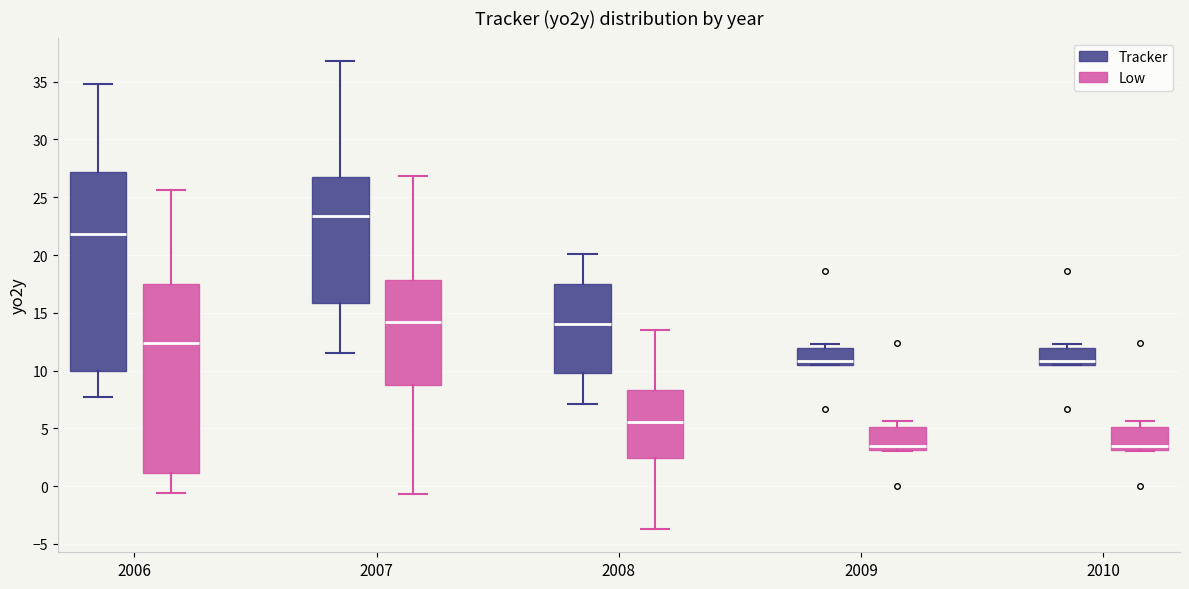

Reading left to right, read every box against the y-axis: the position of its median line, the range the box covers, and the ends of its whiskers. The values are not printed on the chart, so give them approximately, as read against the axis.

2006 (Tracker): median 22.0, box 10.0 to 27.0, whiskers 8.0 to 35.0
2006 (Low): median 12.5, box 1.0 to 17.5, whiskers -0.5 to 25.5
2007 (Tracker): median 23.5, box 16.0 to 27.0, whiskers 11.5 to 37.0
2007 (Low): median 14.0, box 8.5 to 18.0, whiskers -0.5 to 27.0
2008 (Tracker): median 14.0, box 9.5 to 17.5, whiskers 7.0 to 20.0
2008 (Low): median 5.5, box 2.5 to 8.5, whiskers -3.5 to 13.5
2009 (Tracker): median 11.0, box 10.5 to 12.0, whiskers 10.5 to 12.5
2009 (Low): median 3.5, box 3.0 to 5.0, whiskers 3.0 to 5.5
2010 (Tracker): median 11.0, box 10.5 to 12.0, whiskers 10.5 to 12.5
2010 (Low): median 3.5, box 3.0 to 5.0, whiskers 3.0 to 5.5